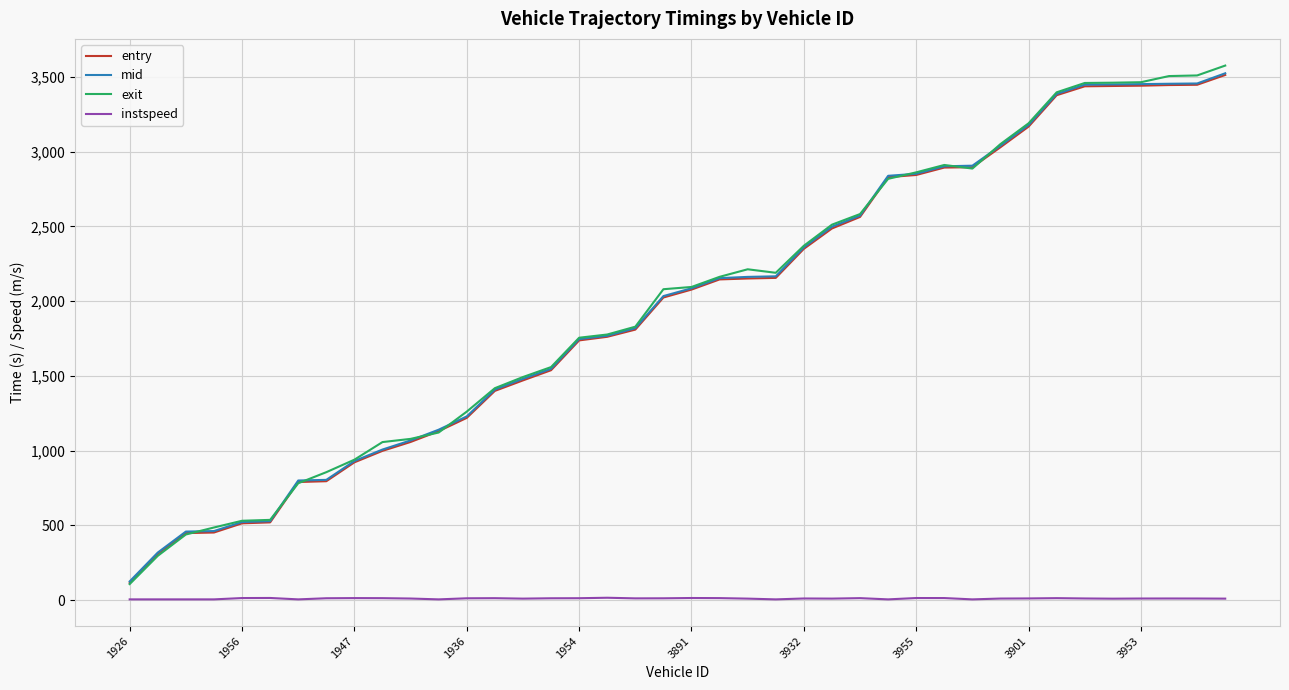

What is the minimum value for mid?

125.2